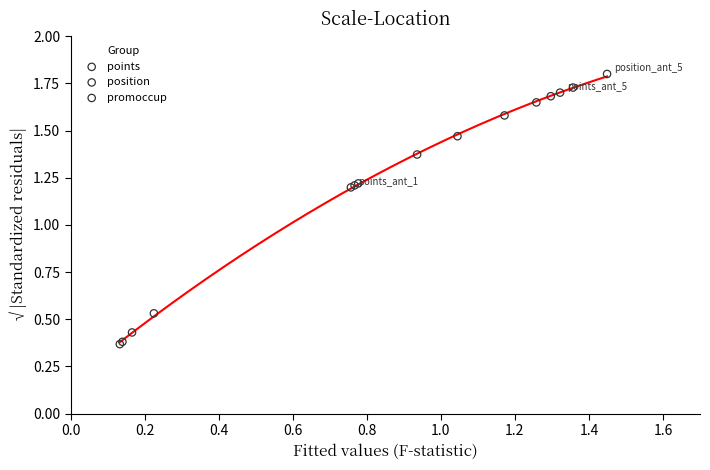

Which series has the widest spread of Y values?

position